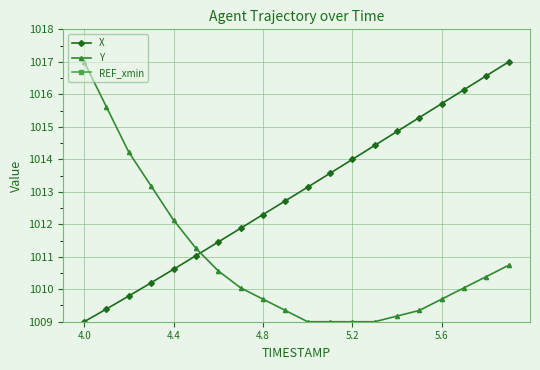

True or false: Y has more than 2 points higher than both neighbors.

False